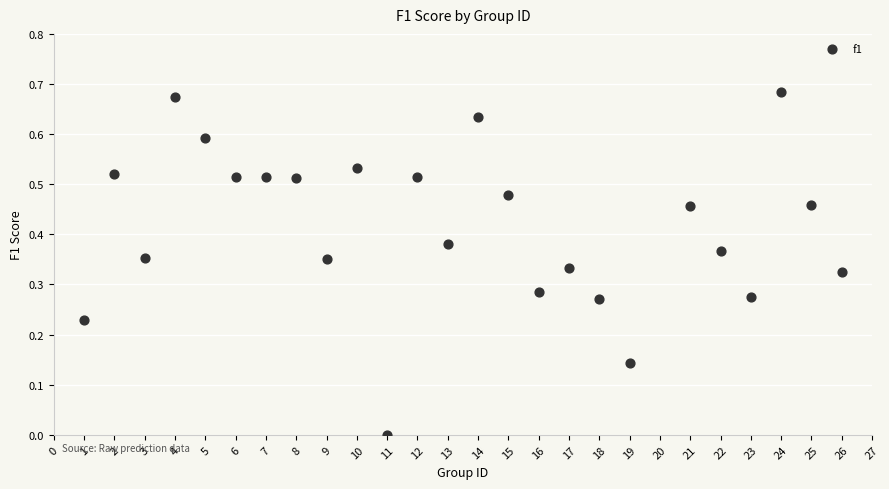

What is the range of X values (max minus min)?

25.0